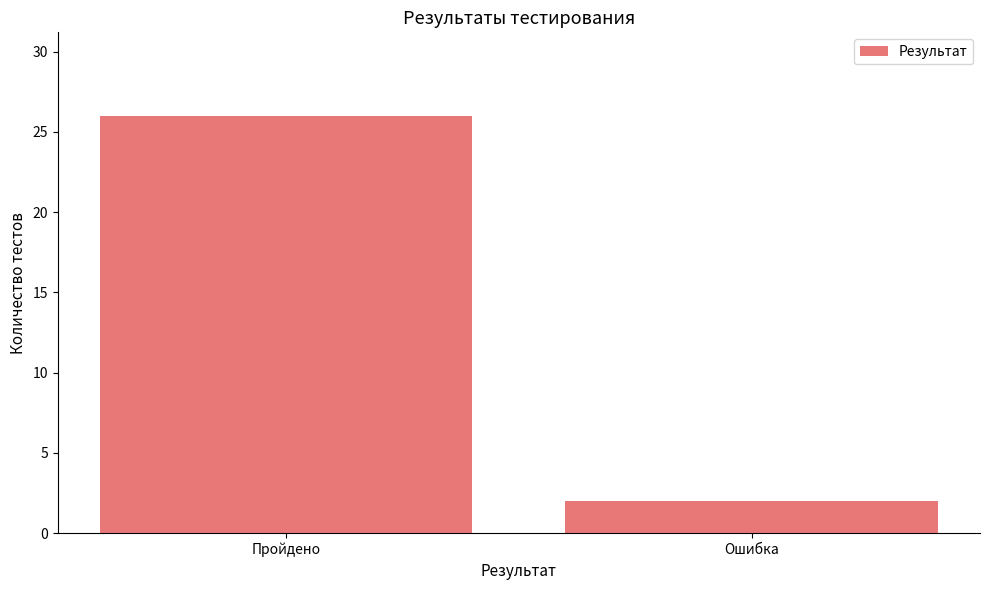

What position from the left is Ошибка?

2